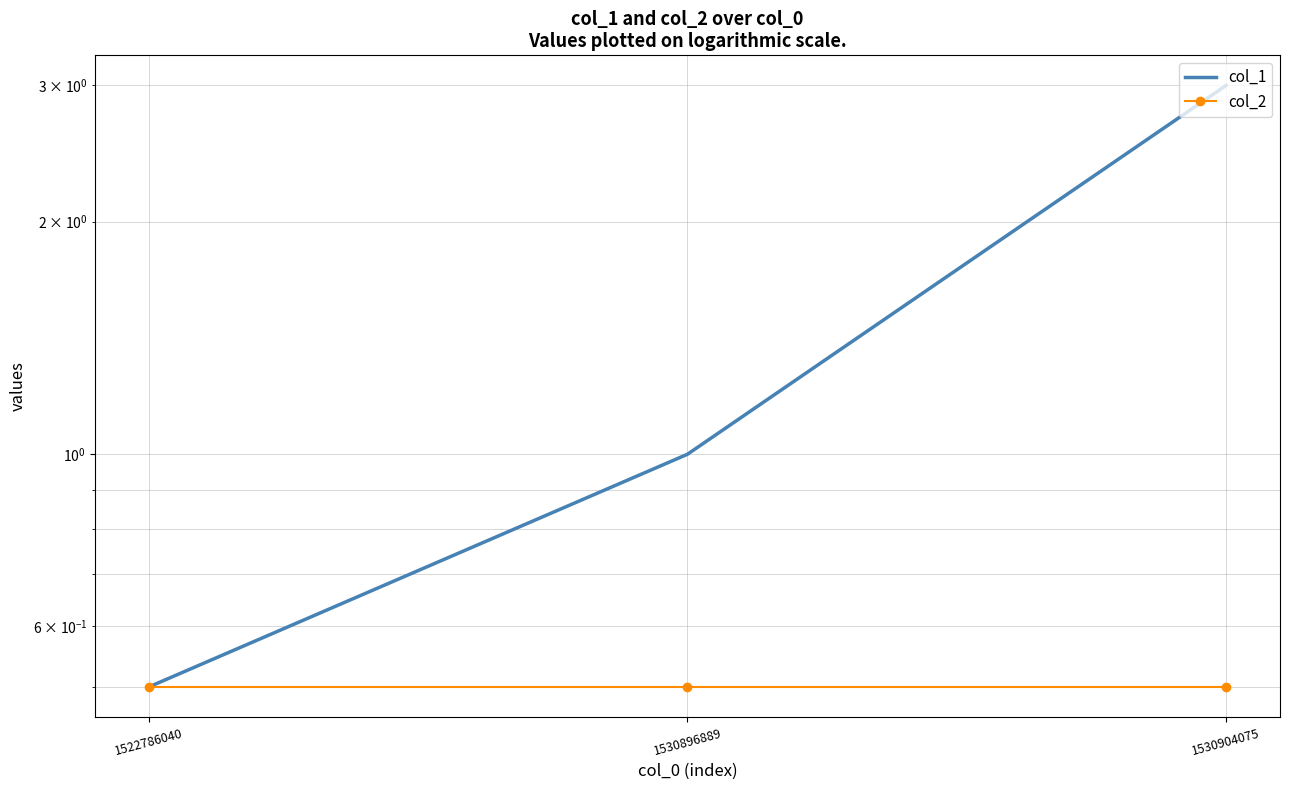

What is the lowest value of the col_1 series?

0.5